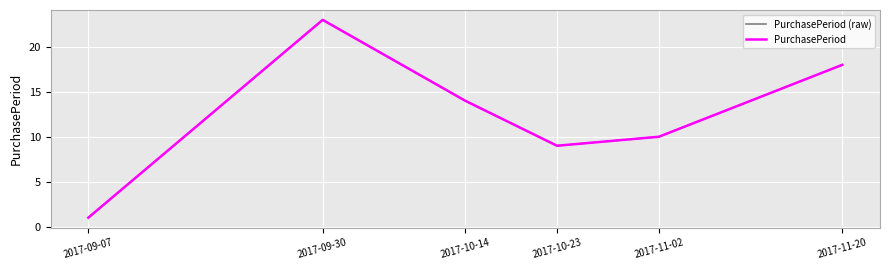

Does the chart display data point markers on the line(s)?

No